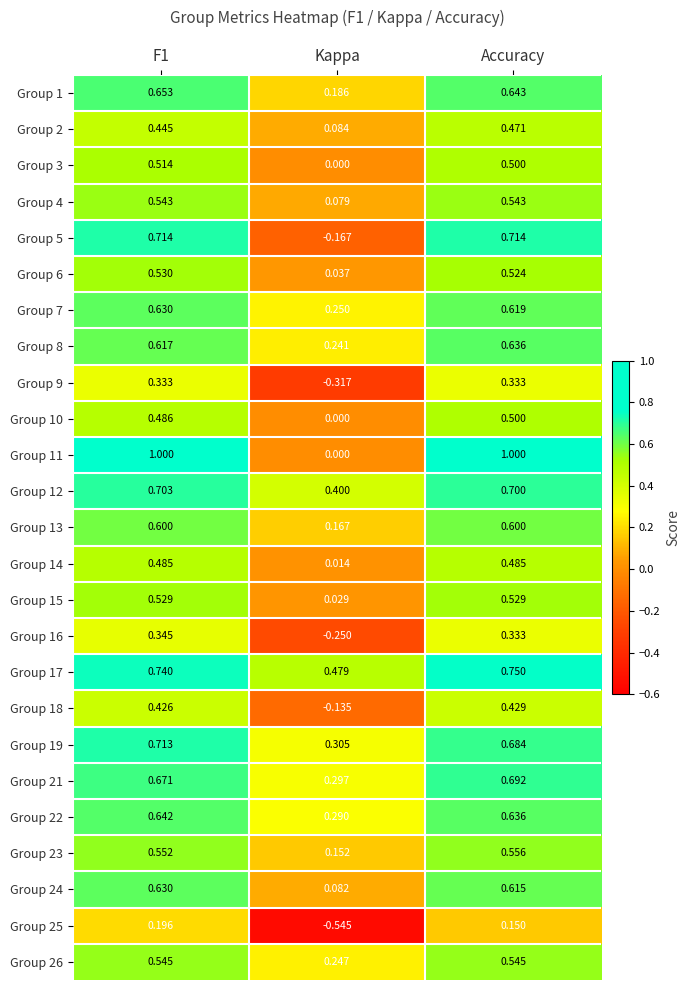

At how many categories does at least one series exceed 0?

3